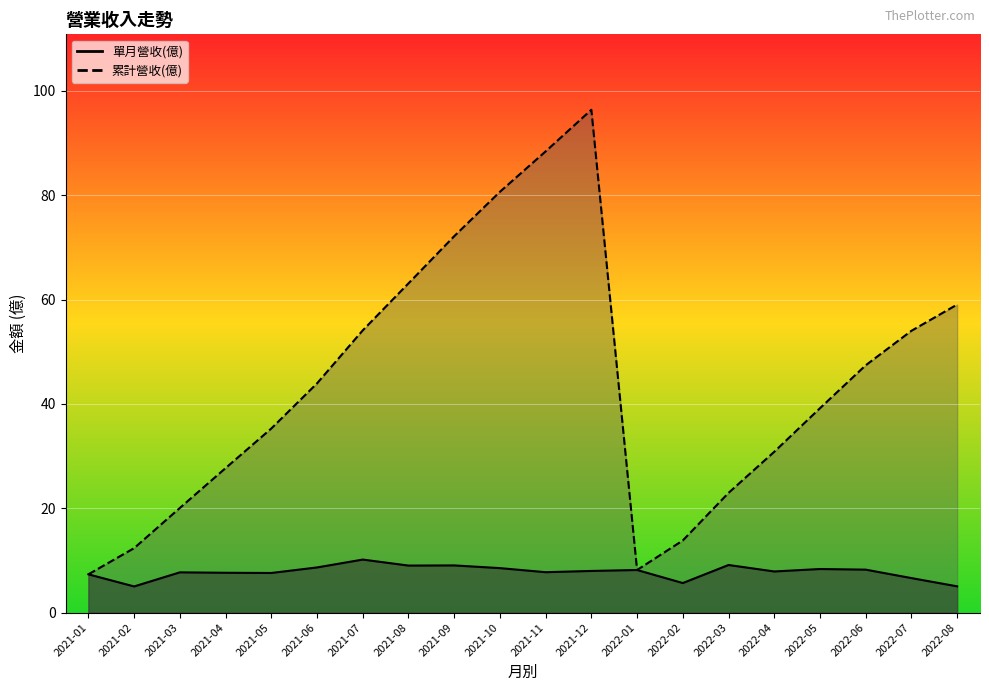

True or false: 累計營收(億) has more than 0 interior local peaks.

True